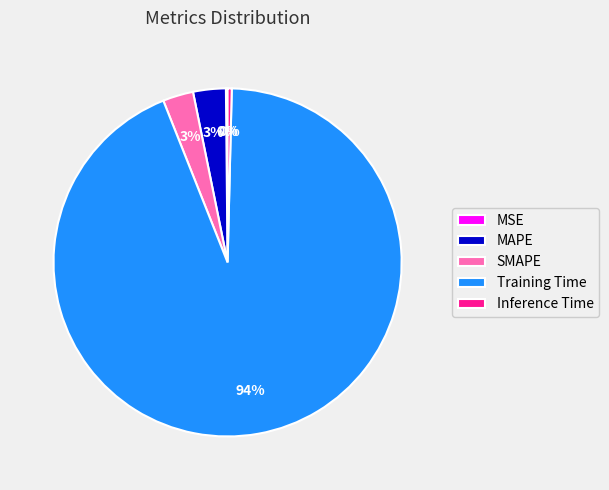

Which category has the biggest portion of the pie?

Training Time